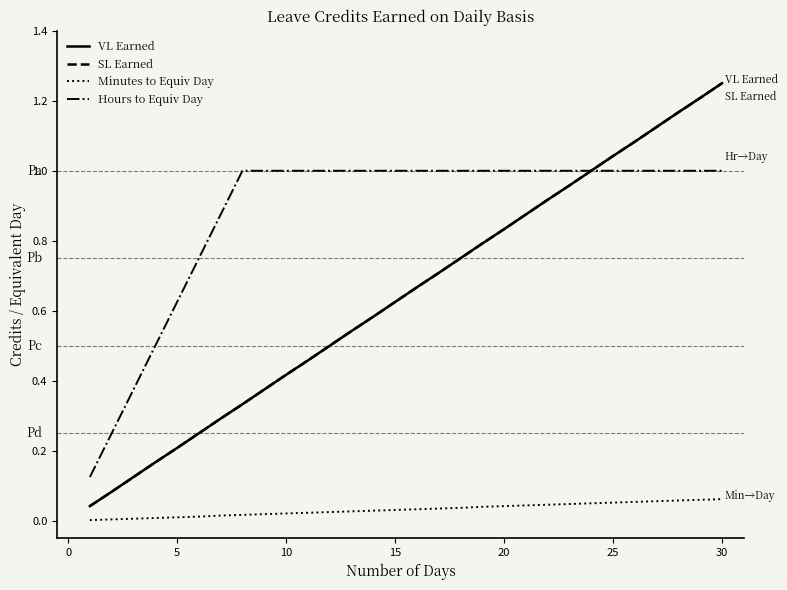

Does the chart display data point markers on the line(s)?

No